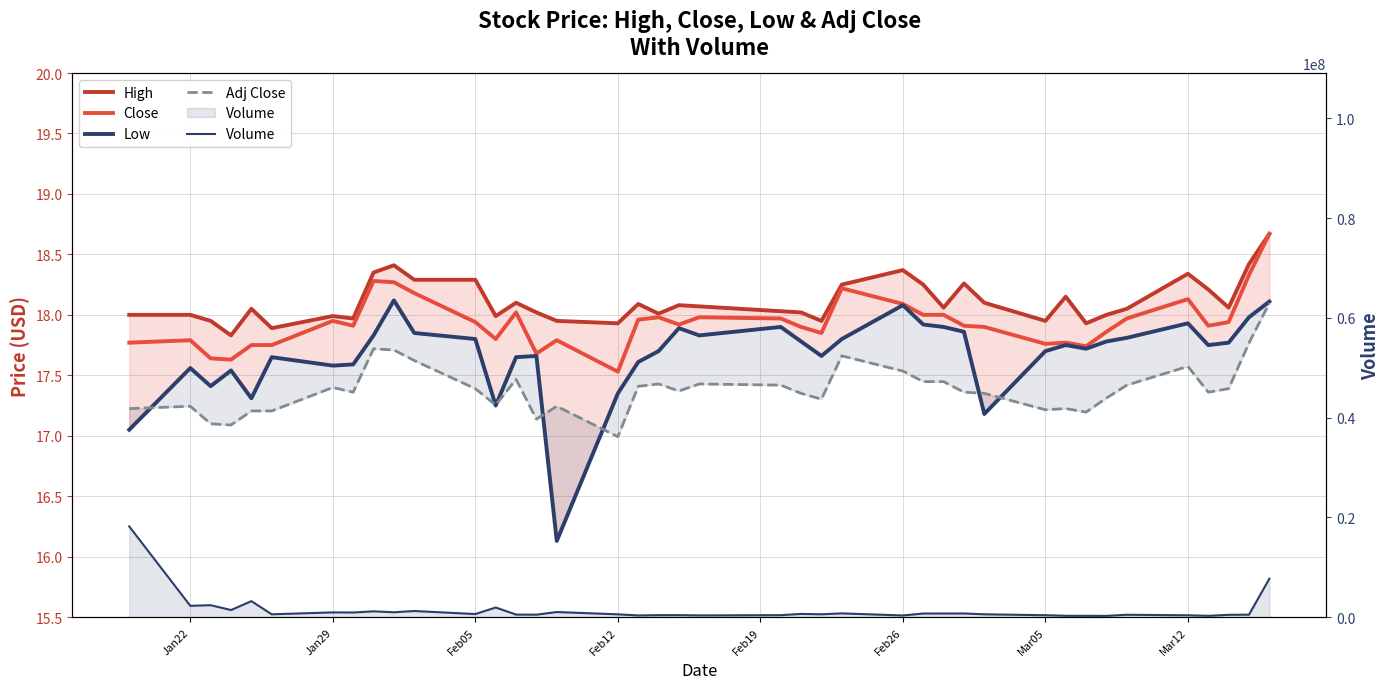

Rank the series by their maximum value, from lowest to highest.

Adj Close, Low, High, Close, Volume